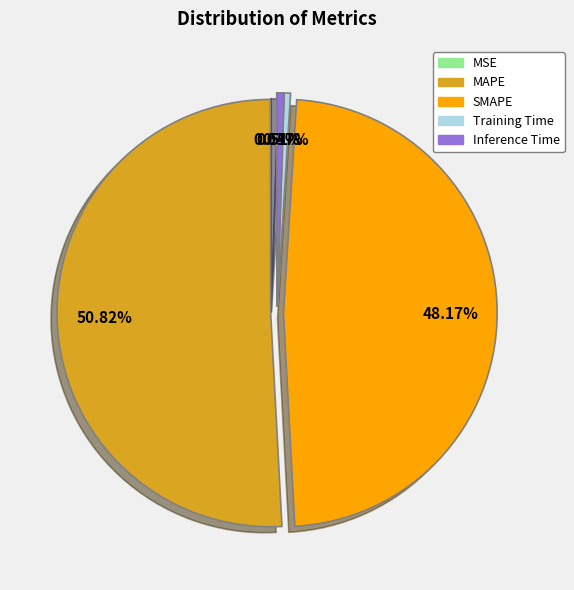

Which slice is the largest?

MAPE